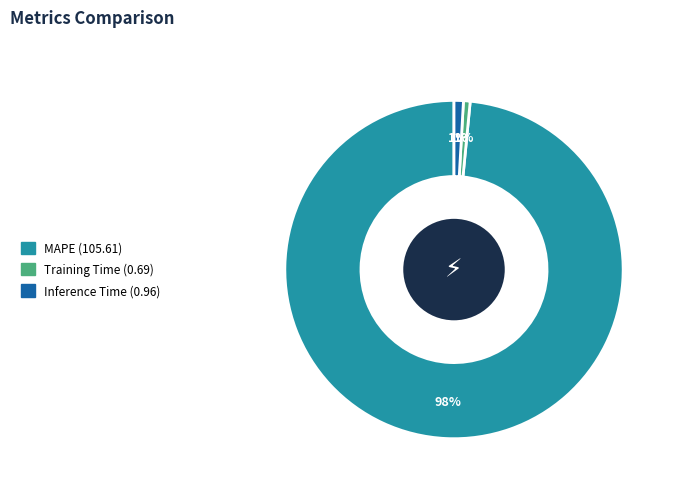

Is it true that Training Time is 1% of the pie?

True